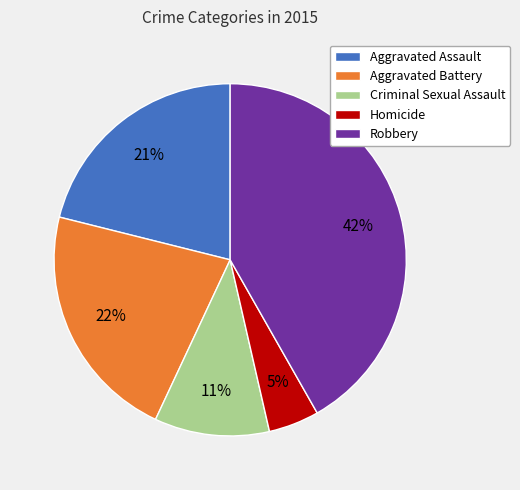

Which category has the smallest portion of the pie?

Homicide